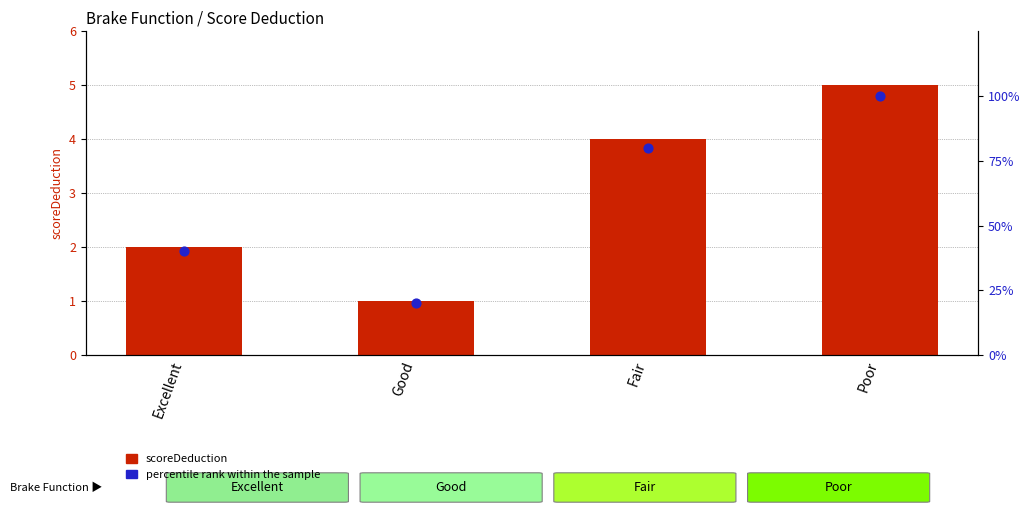

At how many categories does at least one series exceed 1?

3